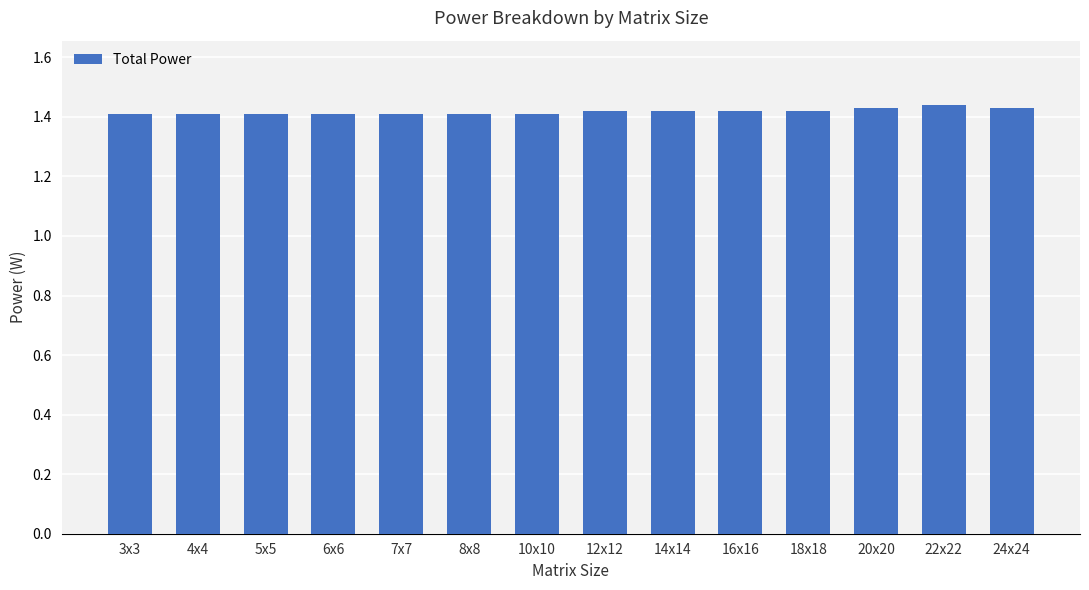

What position from the right is 12x12?

7